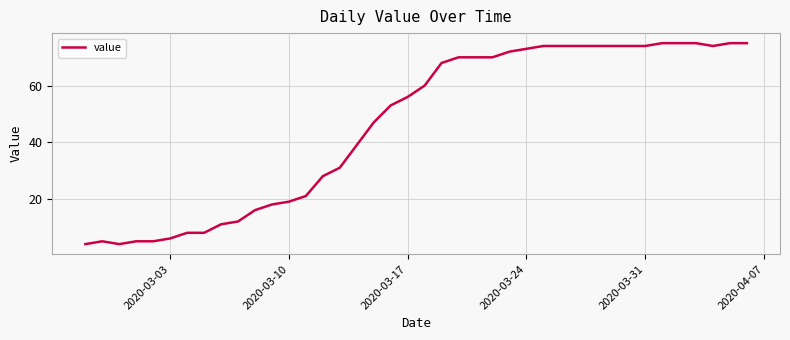

What is the difference between the maximum and minimum values?

71